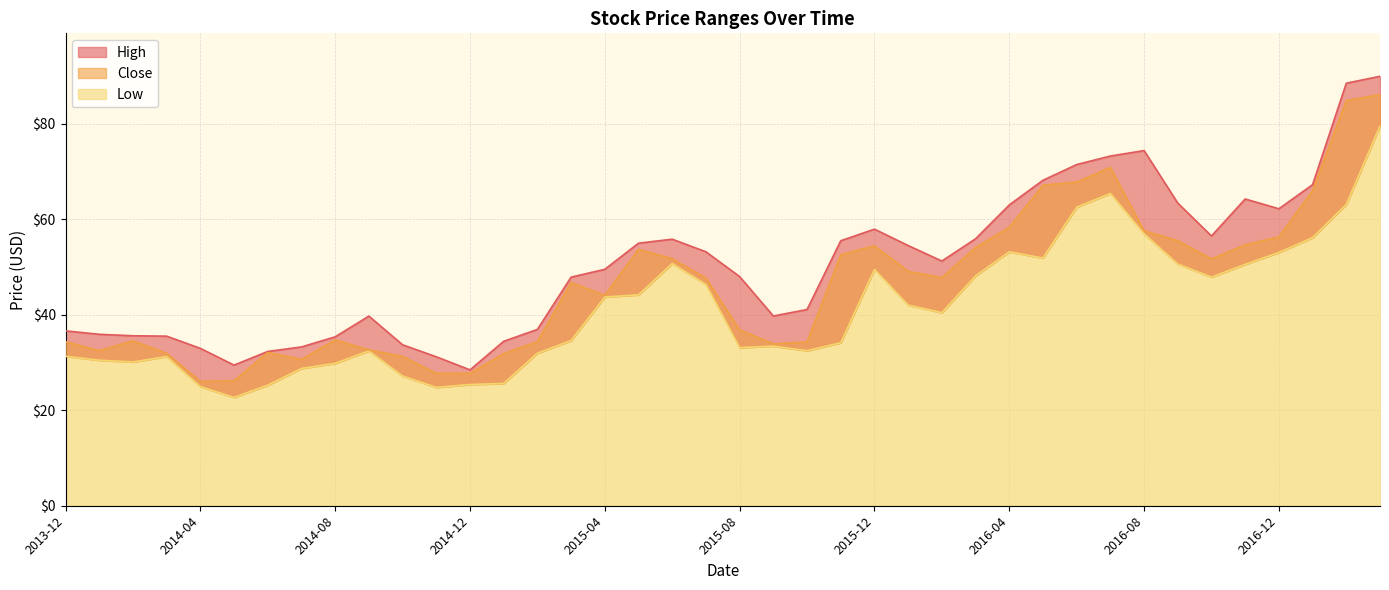

At which category is the sum across all series the highest?

2017-03